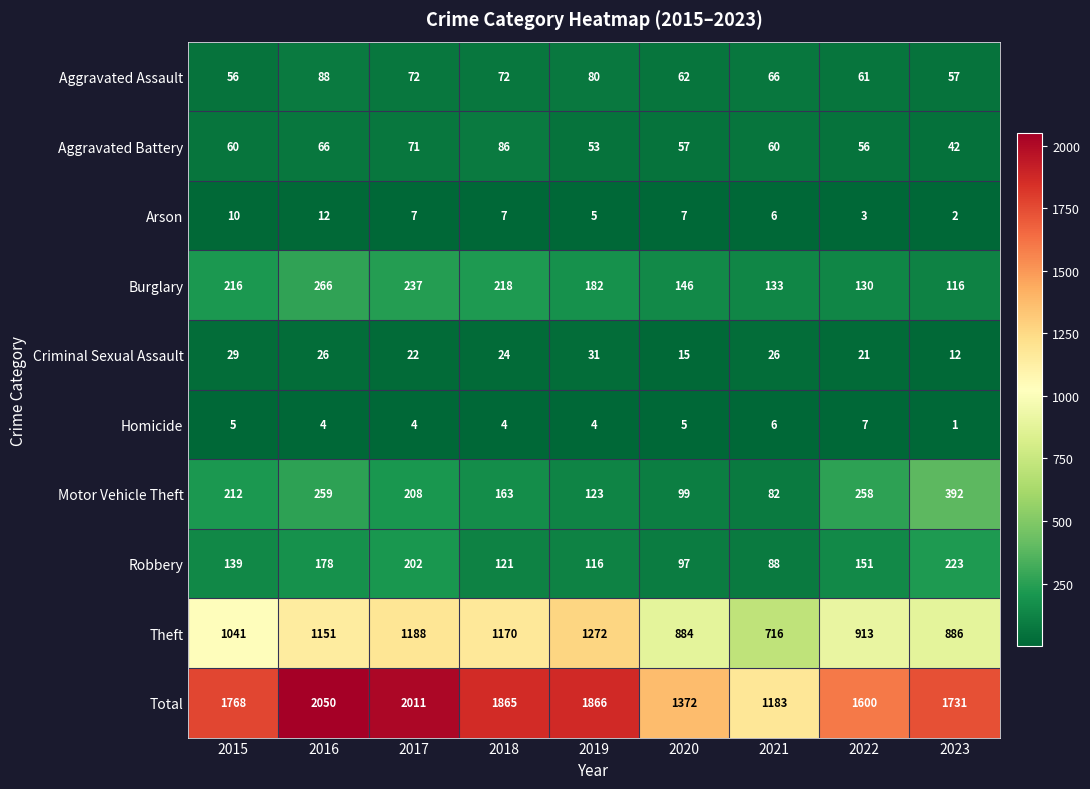

At how many categories does at least one series exceed 410?

9